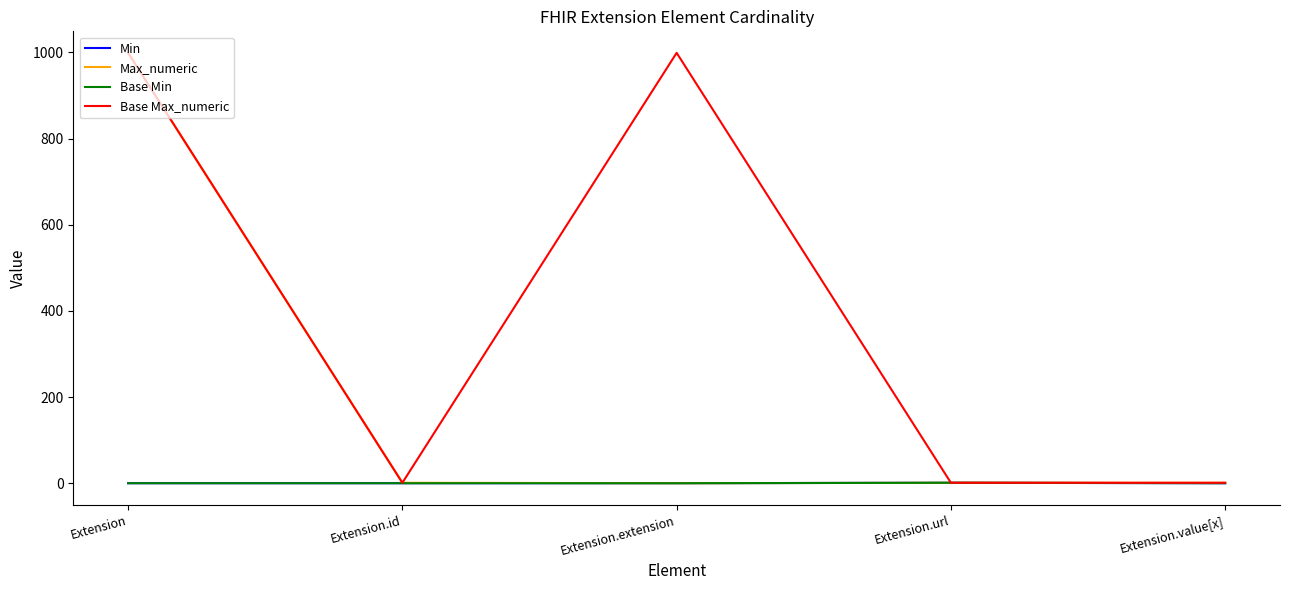

The value of Max_numeric at Extension.url is 1. True or false?

True